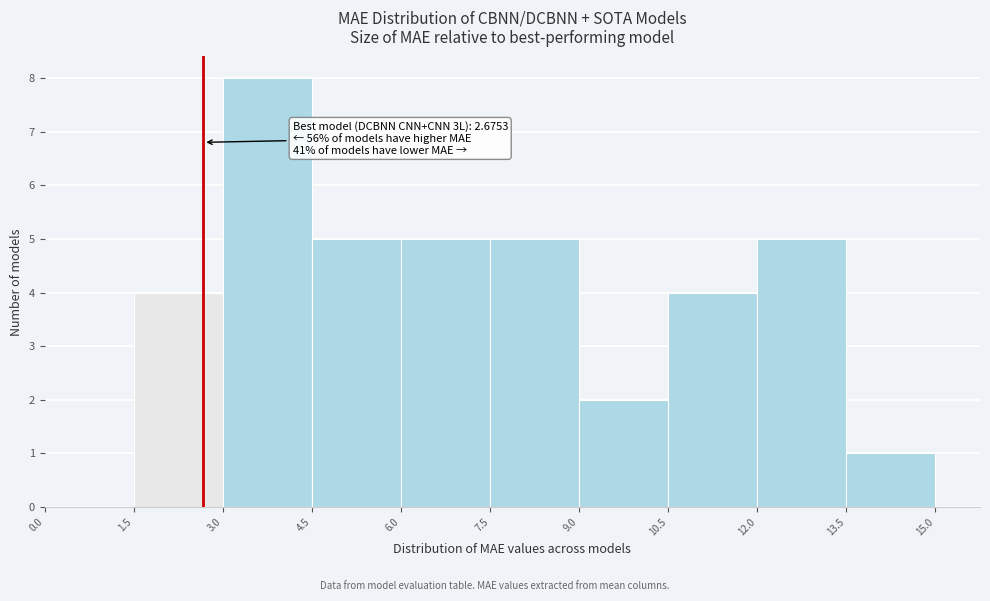

Which range on the x-axis has the tallest bar?

3.0 to 4.5